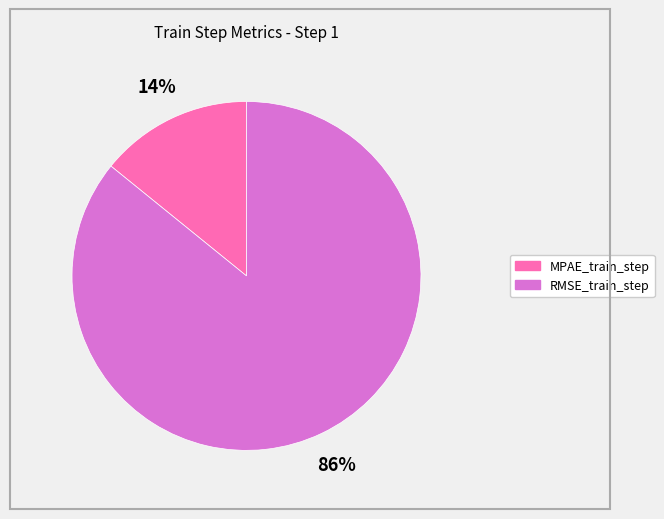

Do RMSE_train_step and MPAE_train_step together represent more than half of the pie?

Yes